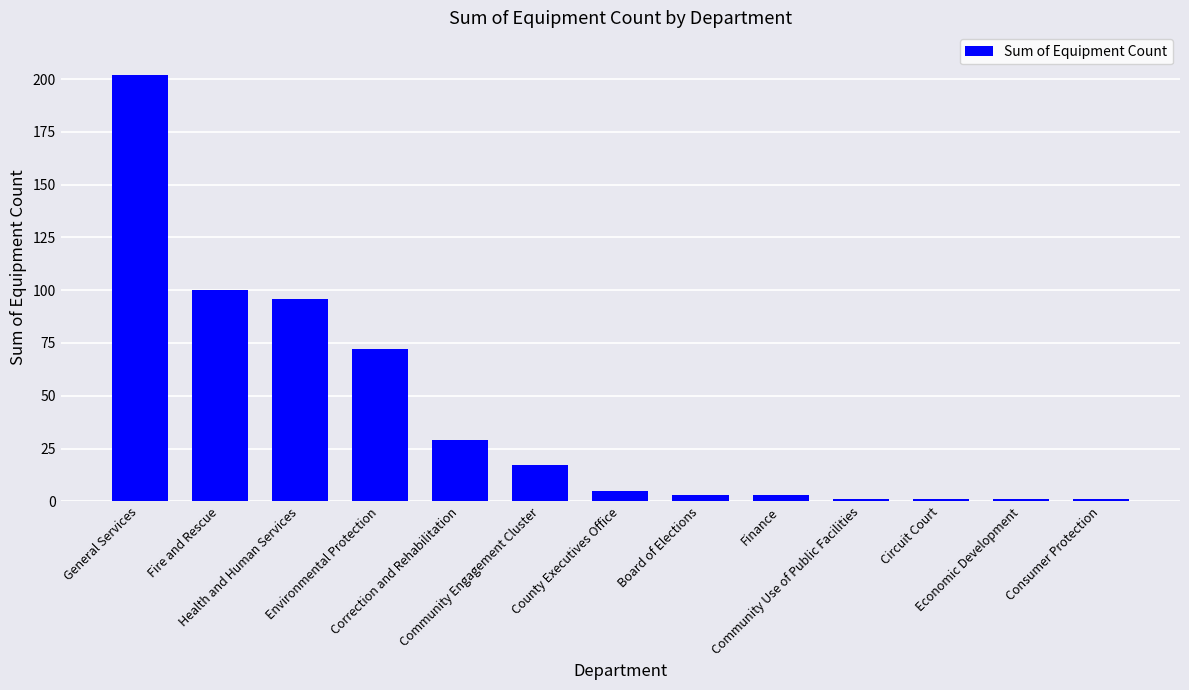

How many bars are there in total?

13